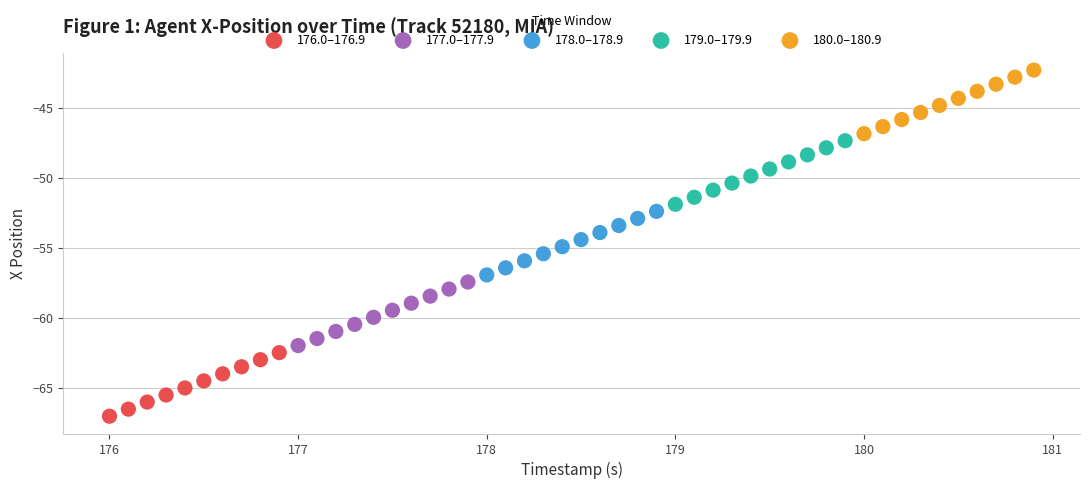

Which series contains the lowest Y value?

176.0–176.9